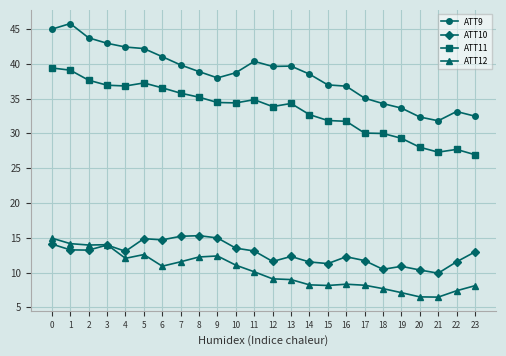

The ATT10 series shows 7.1 at 11. True or false?

False